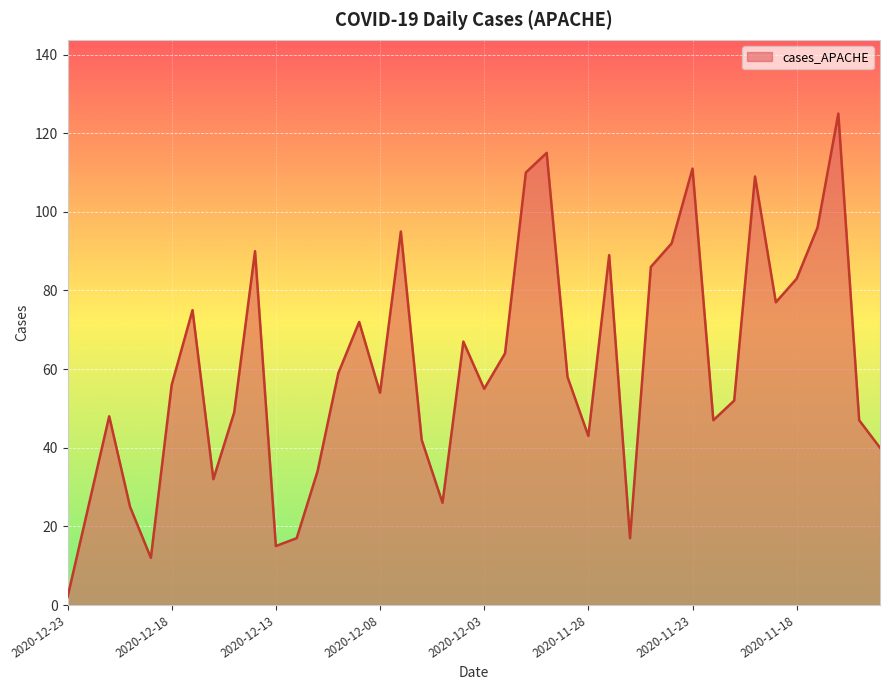

How many distinct data groups are displayed?

1